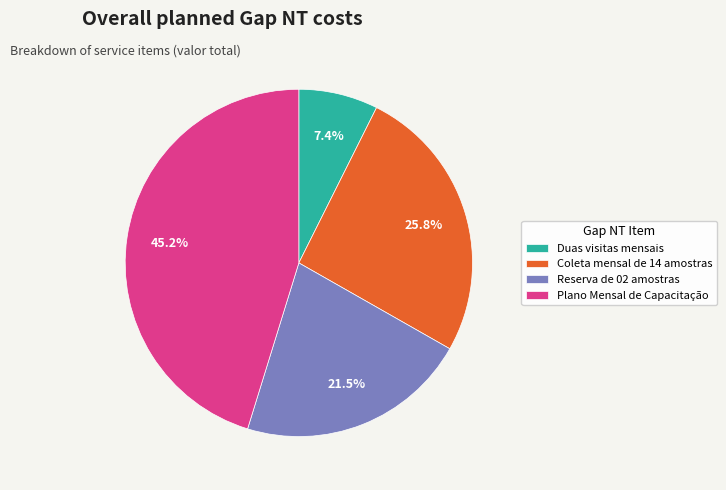

How much of the chart is everything except Reserva de 02 amostras?

78.5%